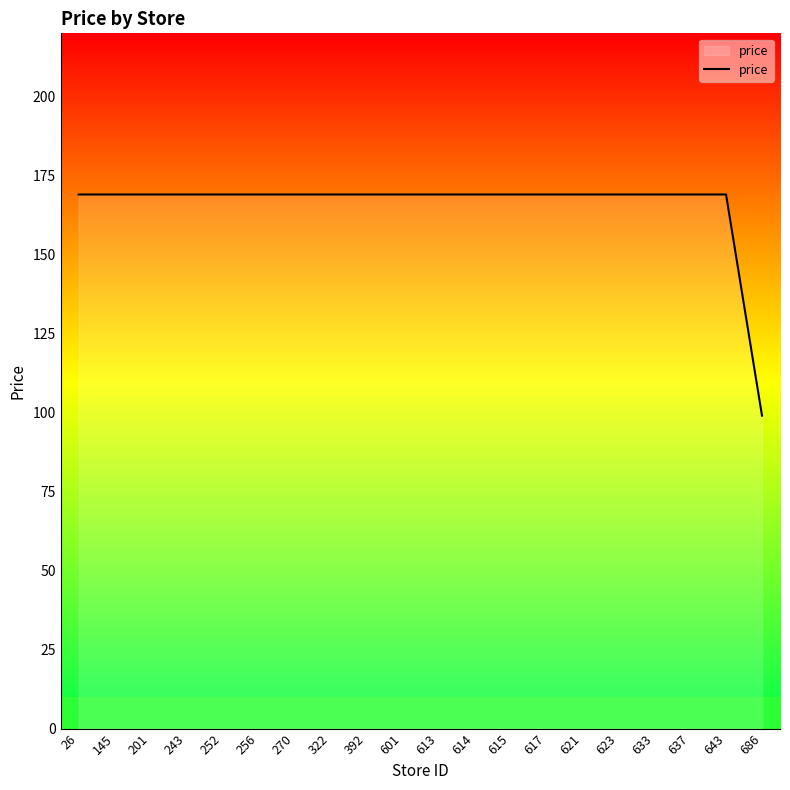

Reading left to right, list all the values displayed in this chart.

26=169	145=169	201=169	243=169	252=169	256=169	270=169	322=169	392=169	601=169	613=169	614=169	615=169	617=169	621=169	623=169	633=169	637=169	643=169	686=99